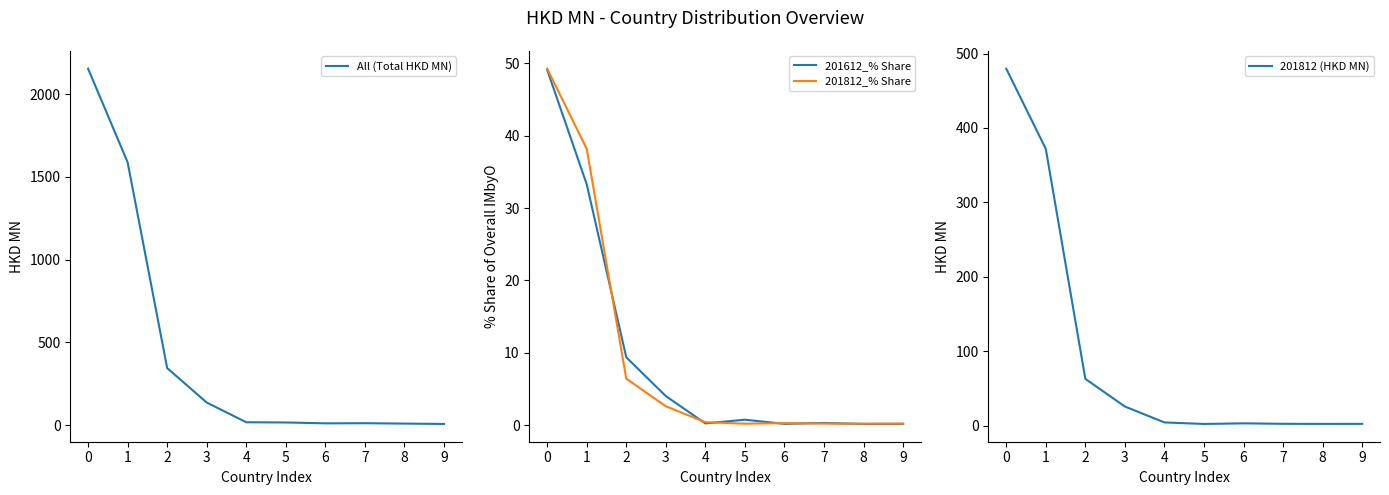

Is the value of 201812_% Share at 1 greater than the value of All (Total HKD MN) at 4?

Yes